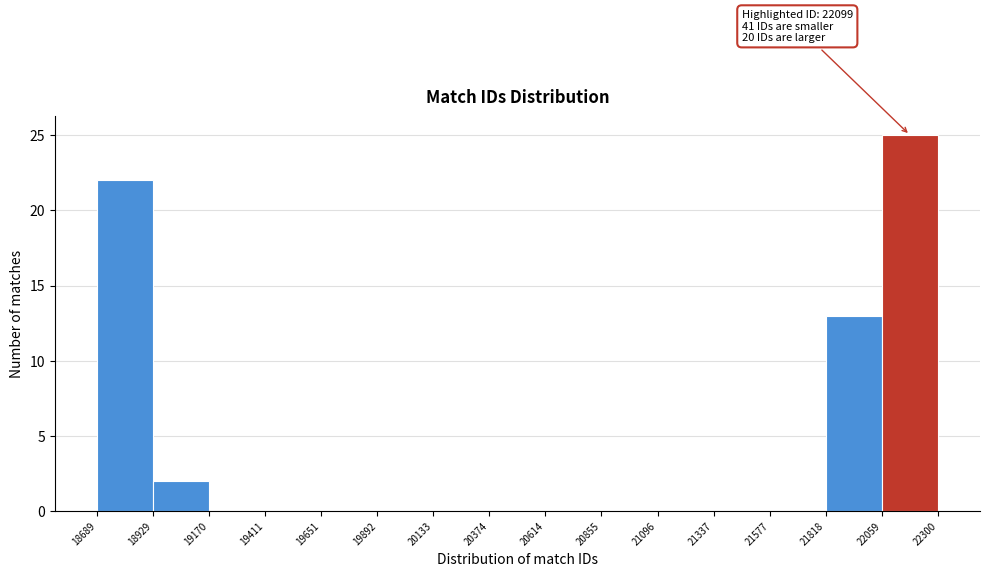

Over which range of the x-axis is the bar tallest?

22059 to 22300